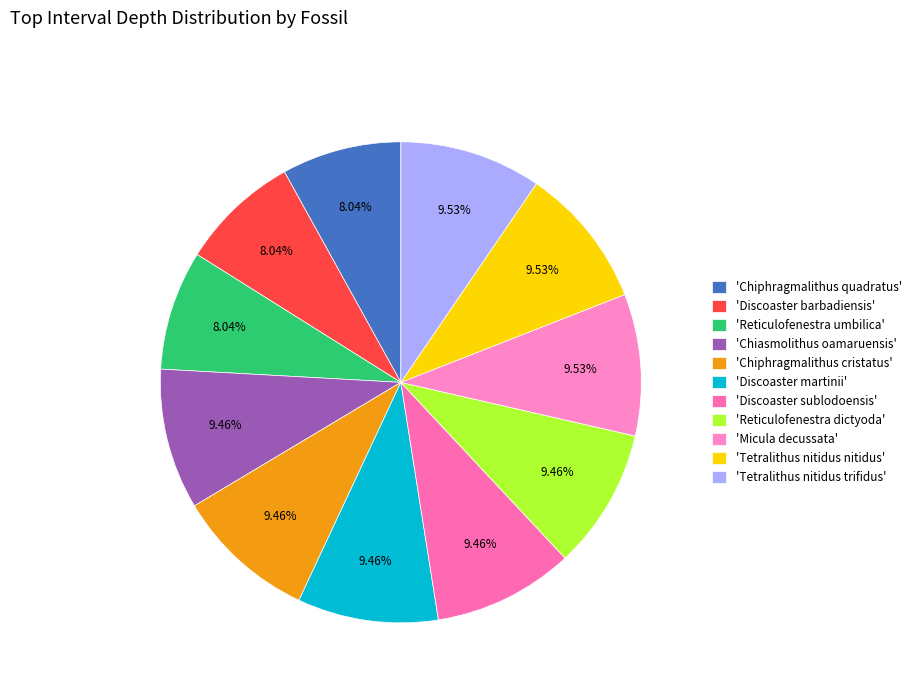

How many segments does this pie chart have?

11